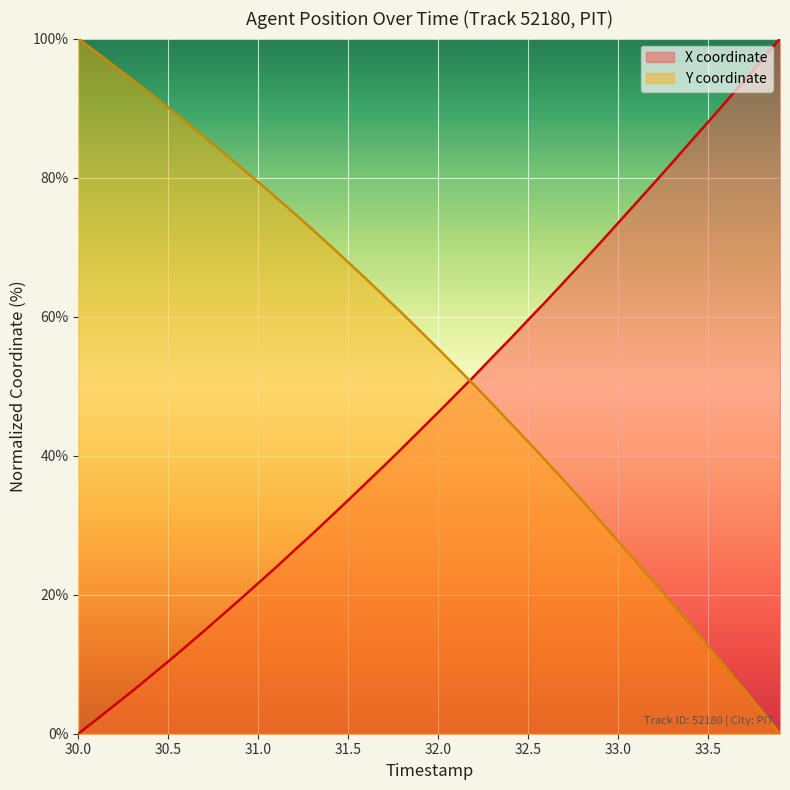

True or false: X has more than 1 points higher than both neighbors.

False